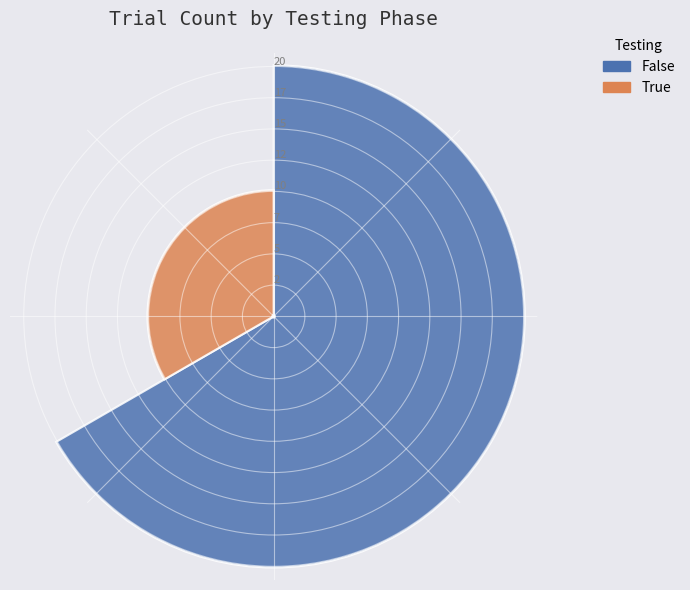

Is it true that True is 19% of the pie?

False